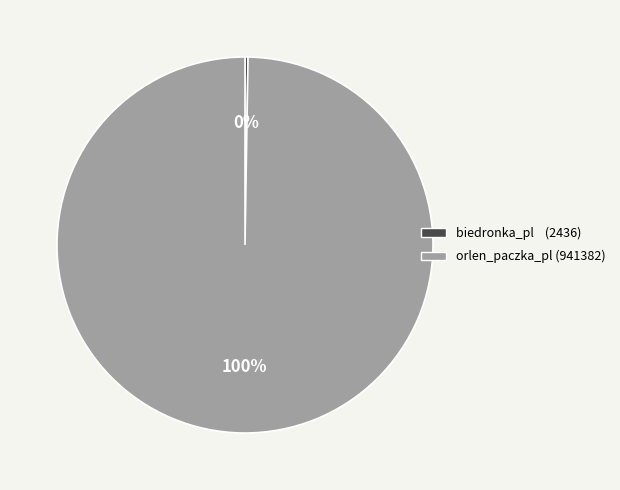

The orlen_paczka_pl slice represents 87% of the pie. True or false?

False